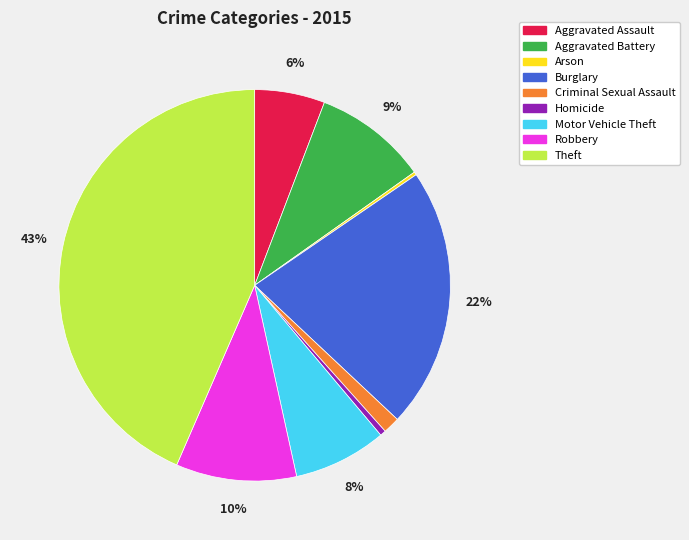

True or false: Robbery accounts for 24% of the total.

False